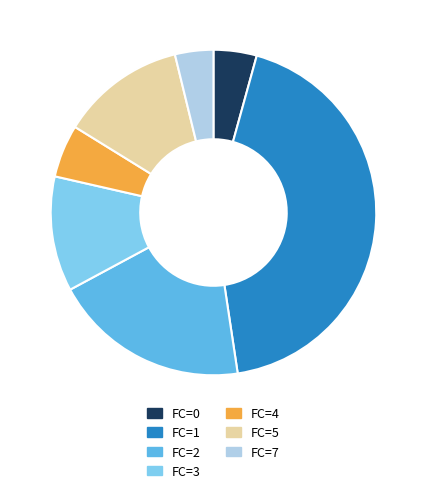

Does any single category account for the majority?

No